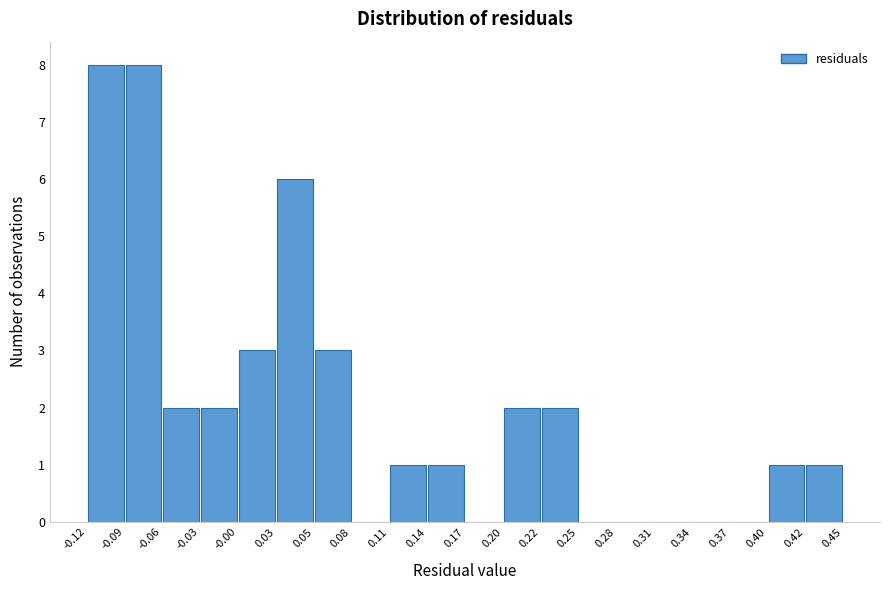

Reading left to right, list every bar in this chart as the range it spans on the x-axis followed by its height. The values are not printed on the chart, so give them approximately, as read against the axis.

-0.12 to -0.09: 8
-0.09 to -0.06: 8
-0.06 to -0.03: 2
-0.03 to -0.00: 2
-0.00 to 0.03: 3
0.03 to 0.05: 6
0.05 to 0.08: 3
0.08 to 0.11: 0
0.11 to 0.14: 1
0.14 to 0.17: 1
0.17 to 0.20: 0
0.20 to 0.22: 2
0.22 to 0.25: 2
0.25 to 0.28: 0
0.28 to 0.31: 0
0.31 to 0.34: 0
0.34 to 0.37: 0
0.37 to 0.40: 0
0.40 to 0.42: 1
0.42 to 0.45: 1